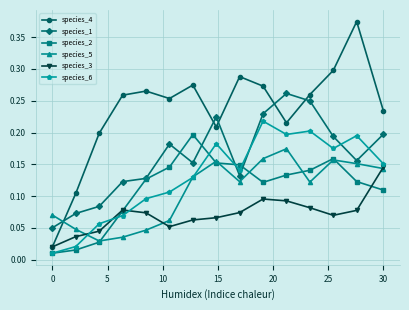

After their last crossing, which series has the higher values: species_3 or species_6?

species_6